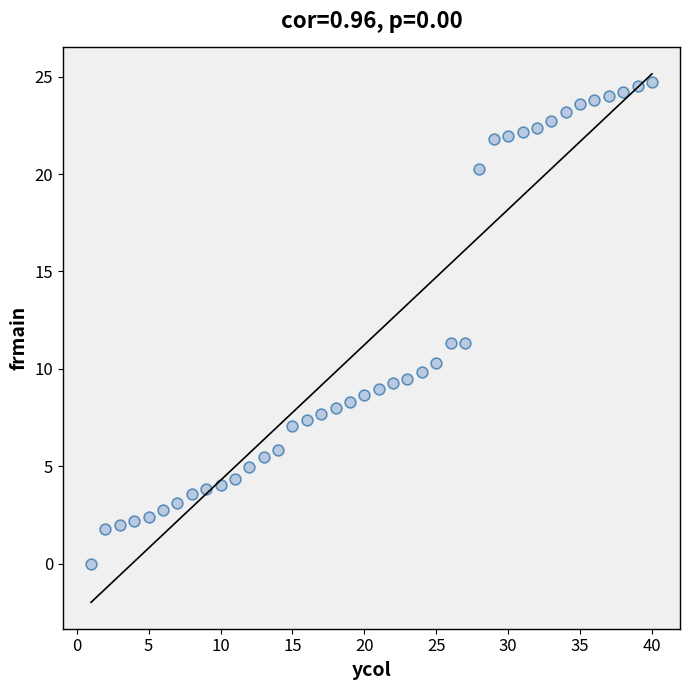

What is the range of X values (max minus min)?

39.0